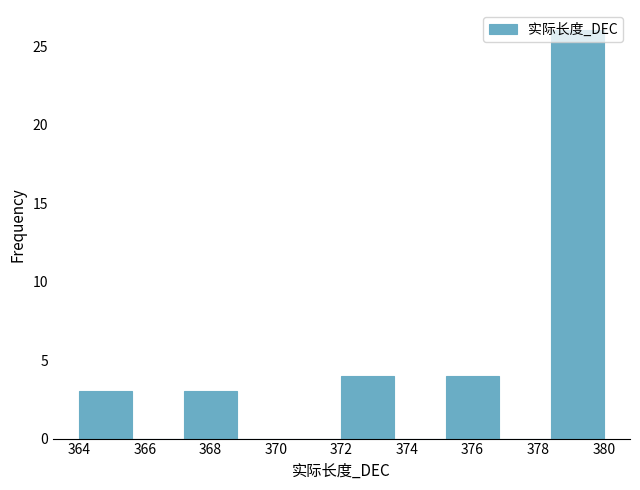

Reading left to right, list every bar in this chart as the range it spans on the x-axis followed by its height. The values are not printed on the chart, so give them approximately, as read against the axis.

364.0 to 365.6: 3
365.6 to 367.2: 0
367.2 to 368.8: 3
368.8 to 370.4: 0
370.4 to 372.0: 0
372.0 to 373.6: 4
373.6 to 375.2: 0
375.2 to 376.8: 4
376.8 to 378.4: 0
378.4 to 380.0: 26